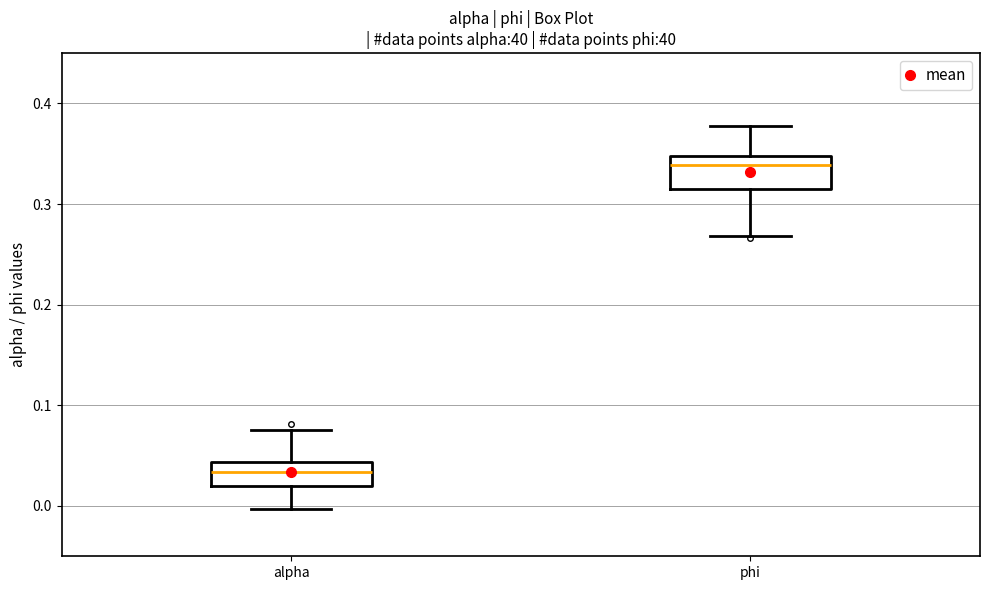

Where is the upper edge of the box for alpha on the y-axis? The values are not printed on the chart, so give them approximately, as read against the axis.

0.04